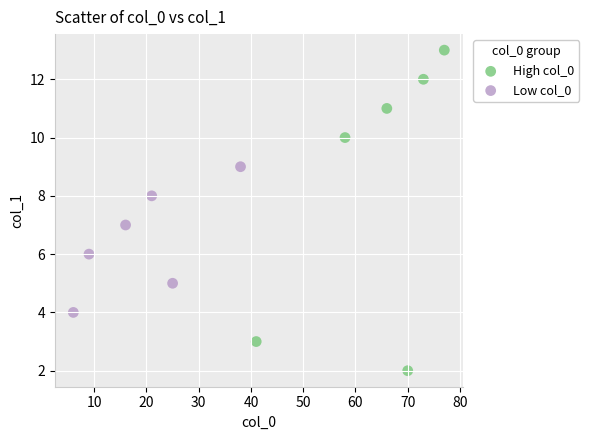

Which series has the largest Y range (max minus min)?

High col_0